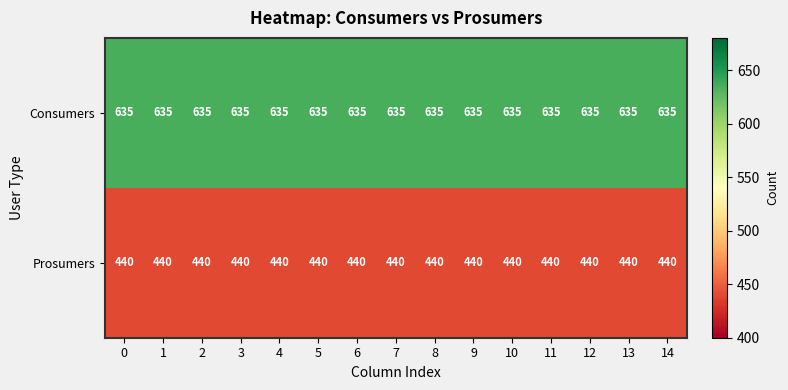

Which series has the largest total across all categories?

Consumers